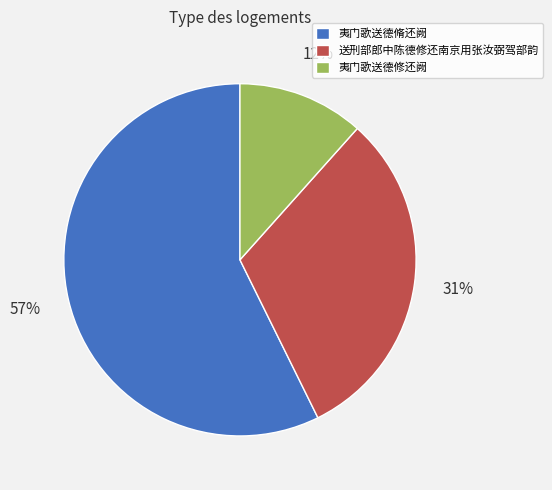

What is the largest slice in the pie chart?

夷门歌送德脩还阙